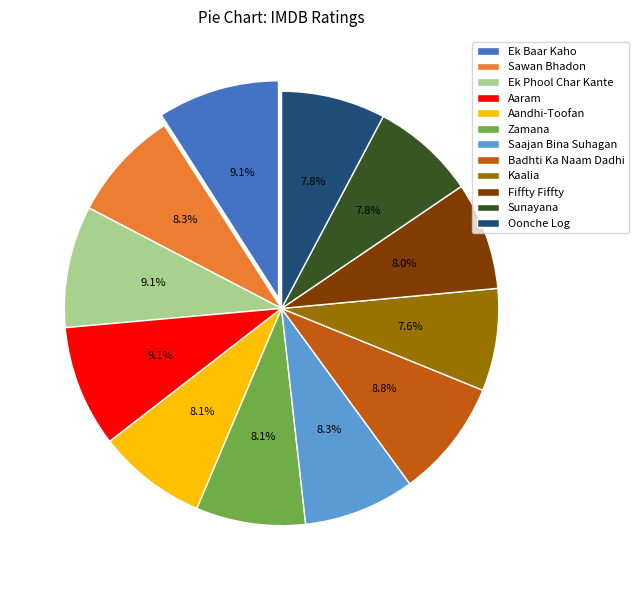

Is it true that Zamana is 1% of the pie?

False